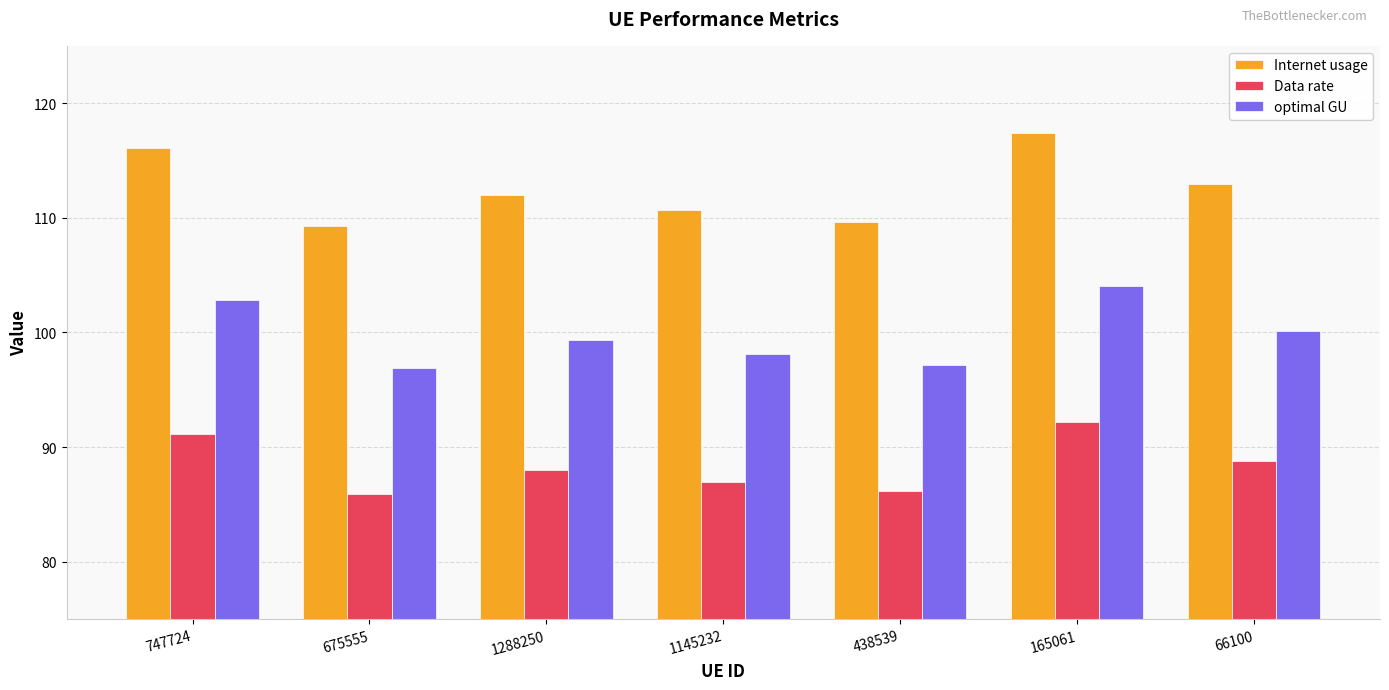

What is the smallest value displayed?

85.9